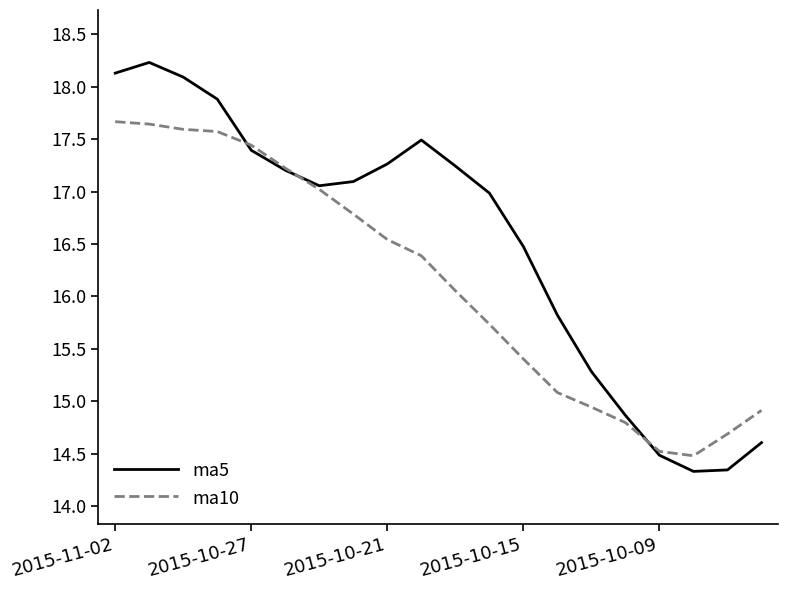

Which series has the largest range (max minus min)?

ma5